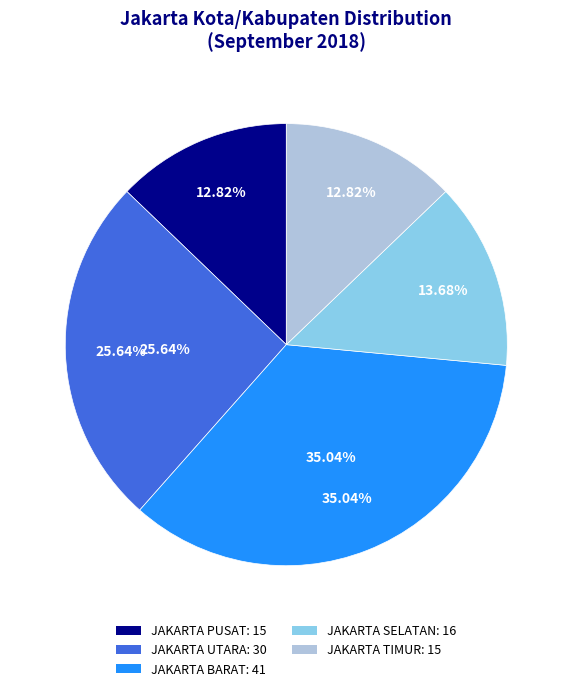

To the nearest percent, what is the combined percentage of JAKARTA UTARA and JAKARTA SELATAN?

39%